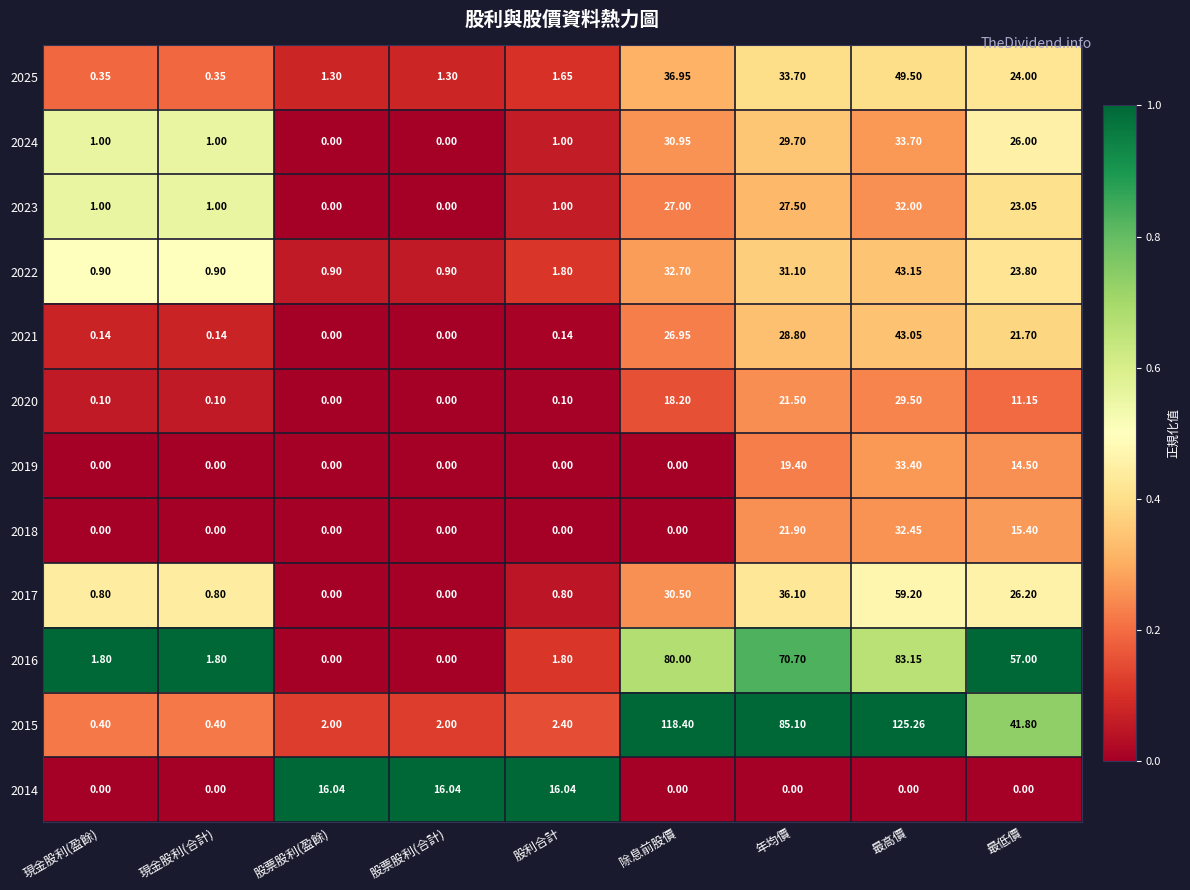

Rank the series by their maximum value, from highest to lowest.

2015, 2016, 2017, 2025, 2022, 2021, 2024, 2019, 2018, 2023, 2020, 2014